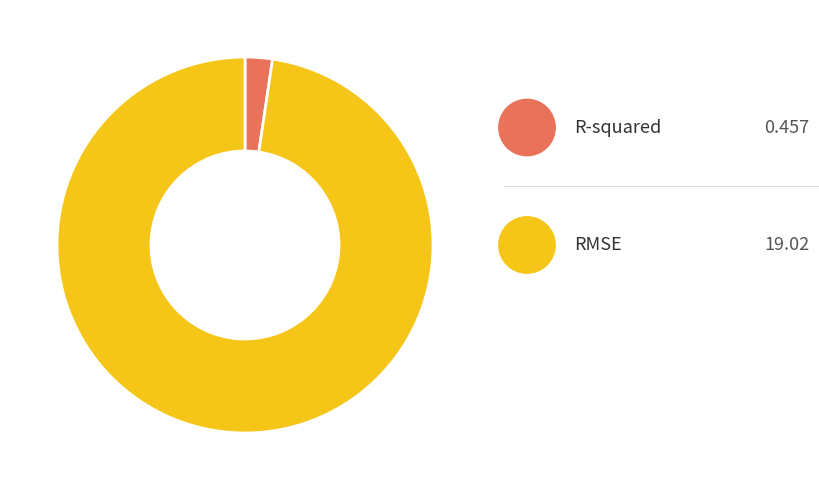

Count the number of slices in the pie.

2